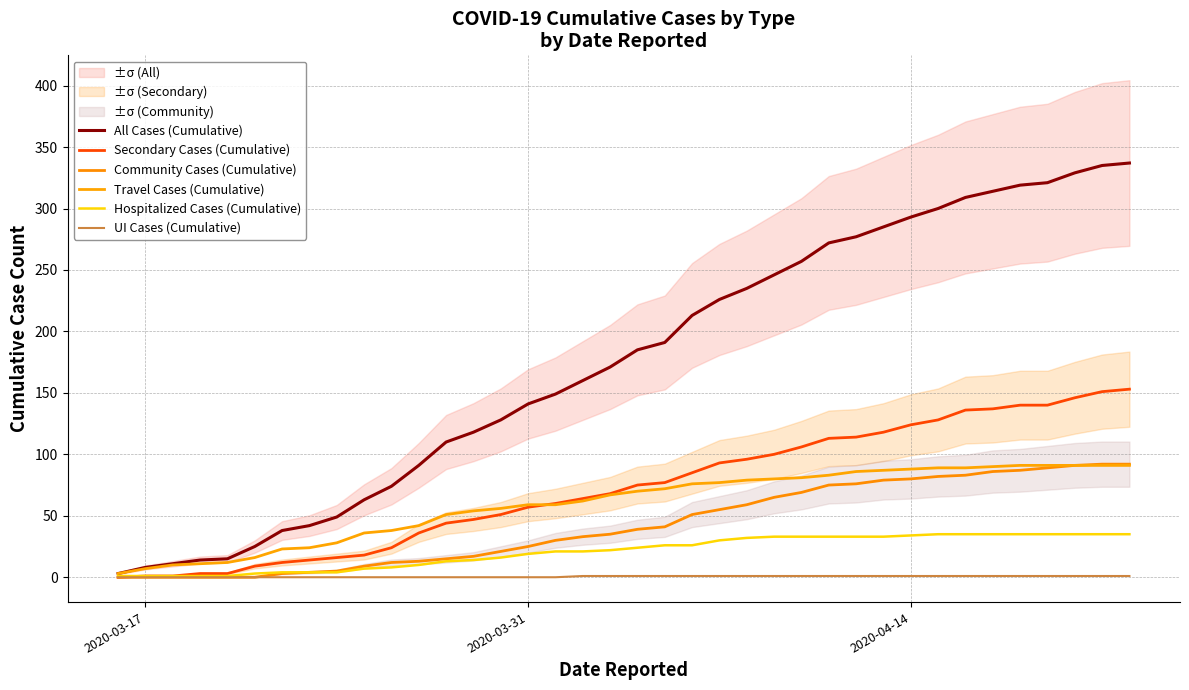

Is the value of Secondary Cases (Cumulative) at 10 greater than the value of All Cases (Cumulative) at 10?

No